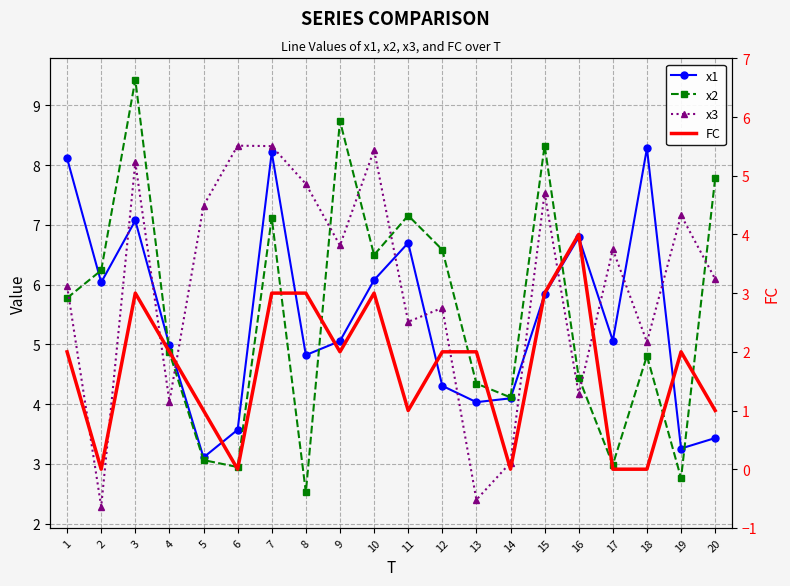

At how many categories does at least one series exceed 7?

13